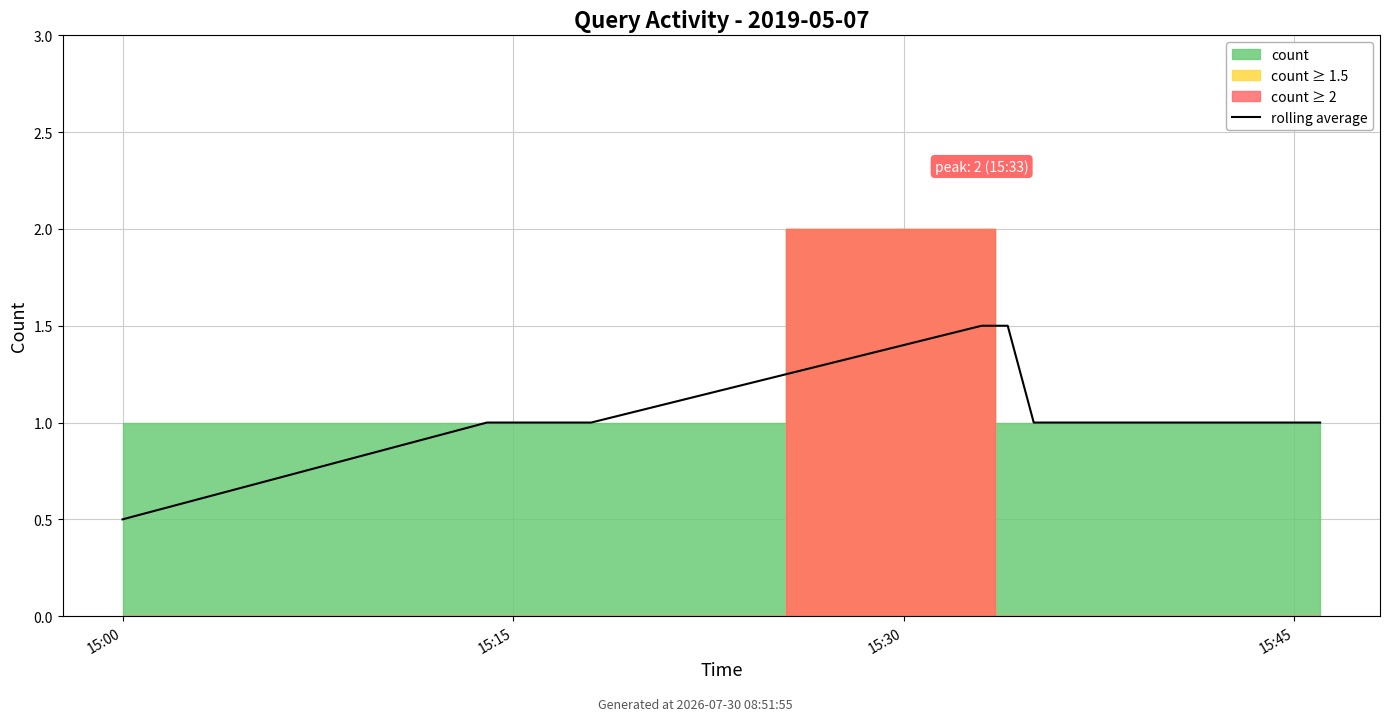

How many values are below 1?

1